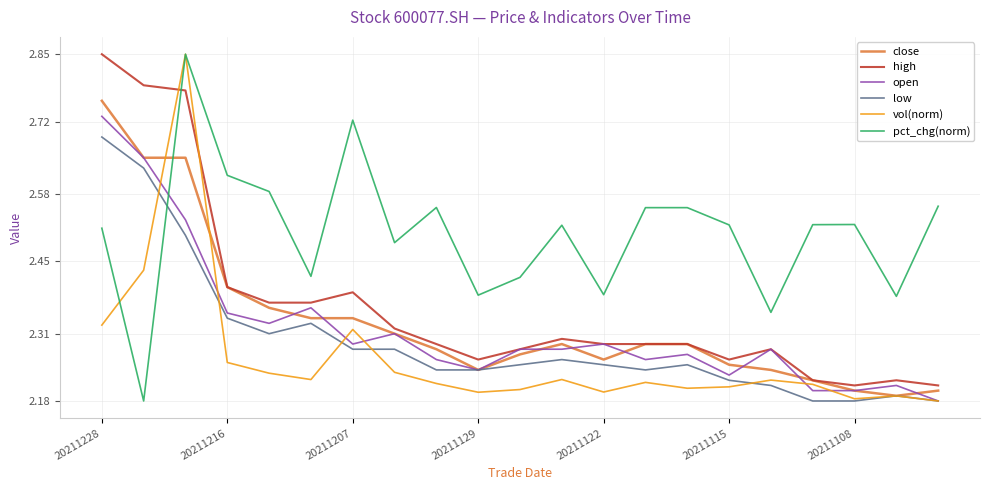

Which series has the largest total across all categories?

pct_chg(norm)